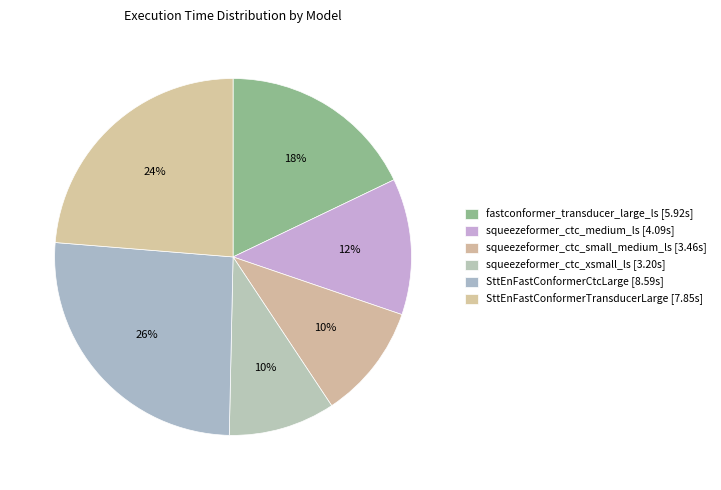

How many slices are in this pie chart?

6